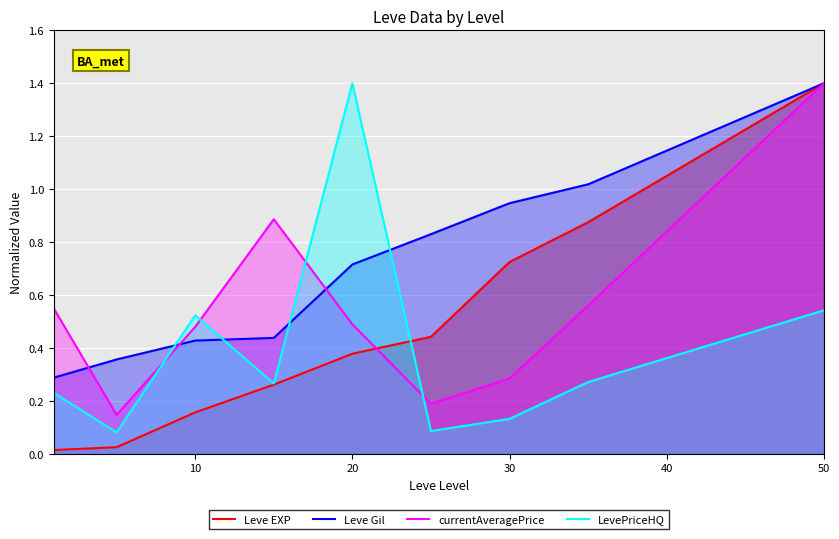

Does the chart display data point markers on the line(s)?

No